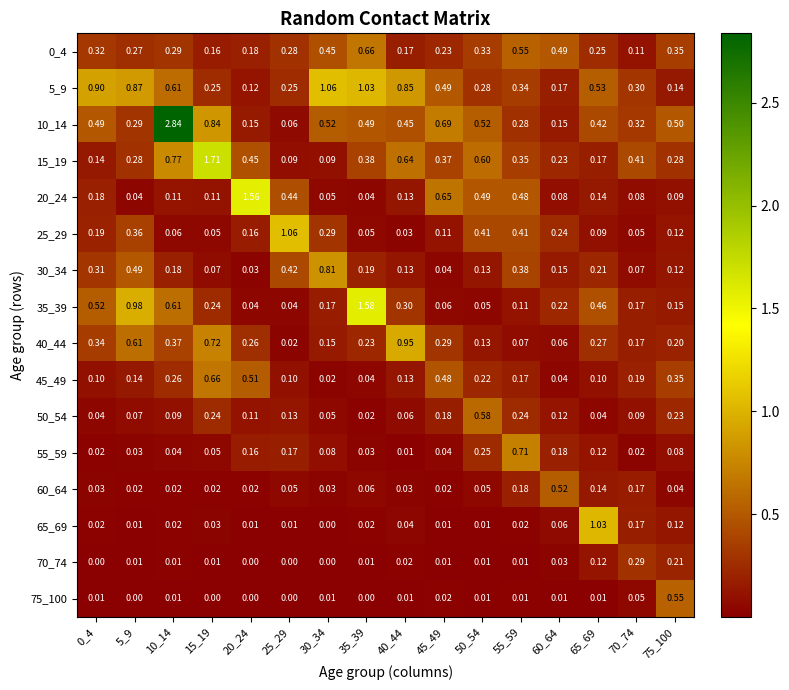

Is the value of 10_14 at 45_49 greater than the value of 70_74 at 55_59?

Yes